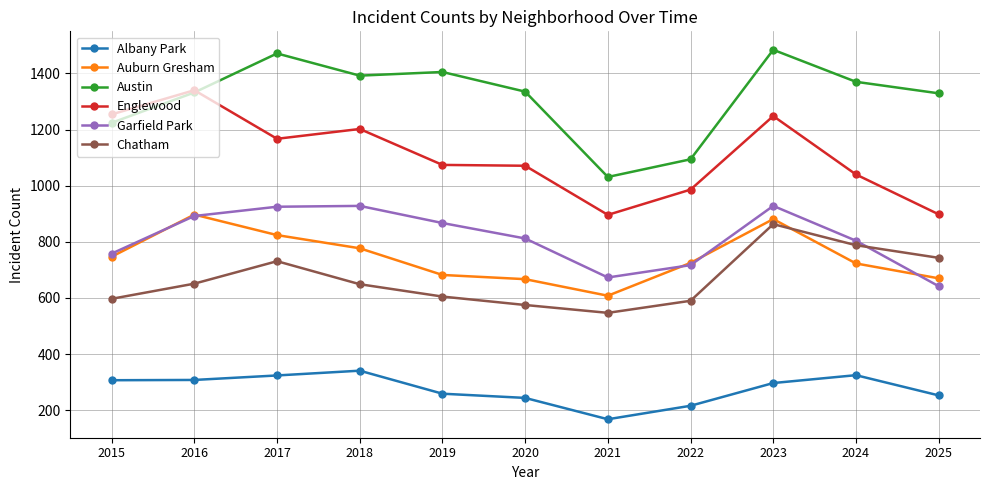

What is the maximum value for Albany Park?

341